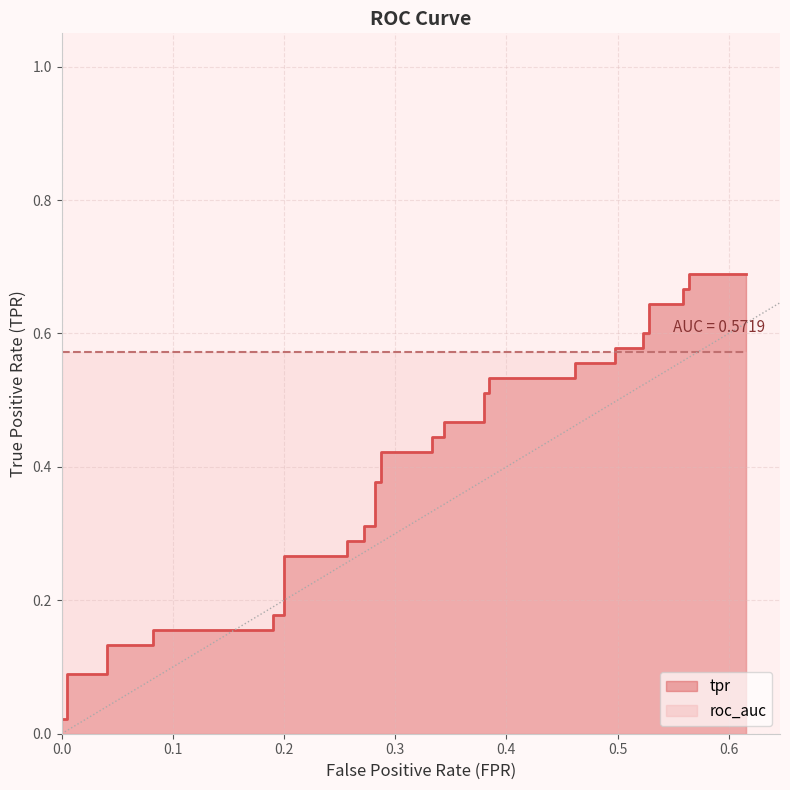

How many lines are shown in the chart?

1